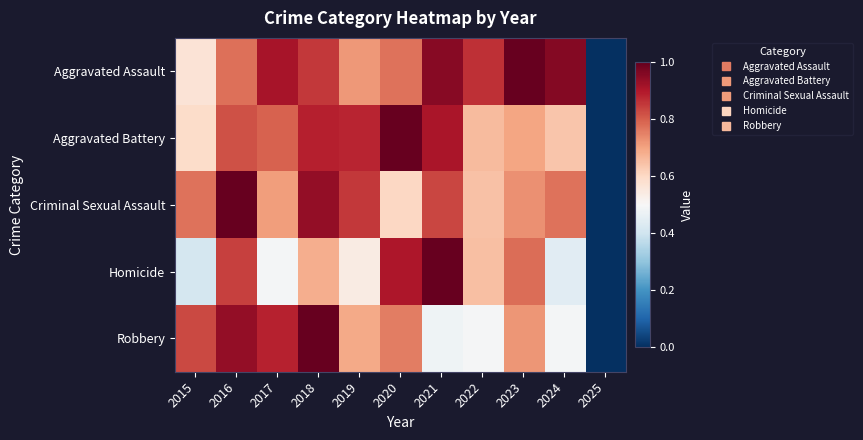

How many distinct data groups are displayed?

5